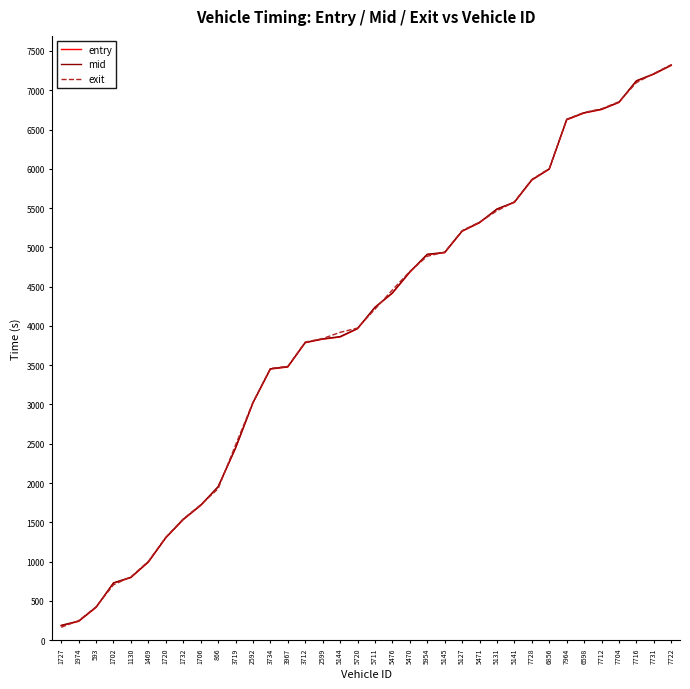

What position from the left is 7704?

33